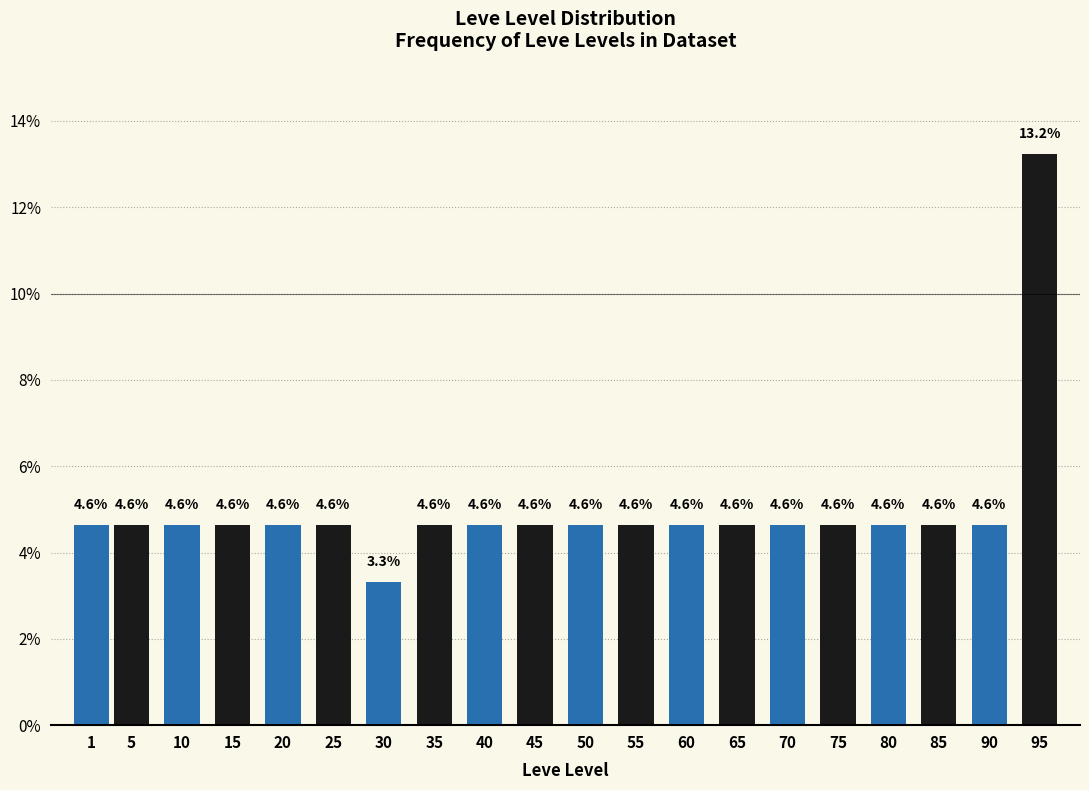

Reading right to left, list all the values displayed in this chart.

13.2	4.6	4.6	4.6	4.6	4.6	4.6	4.6	4.6	4.6	4.6	4.6	4.6	3.3	4.6	4.6	4.6	4.6	4.6	4.6